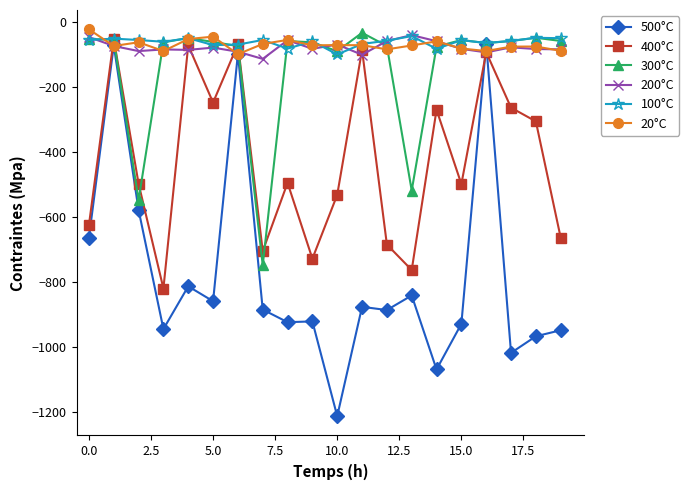

After their last crossing, which series has the higher values: 300°C or 200°C?

300°C